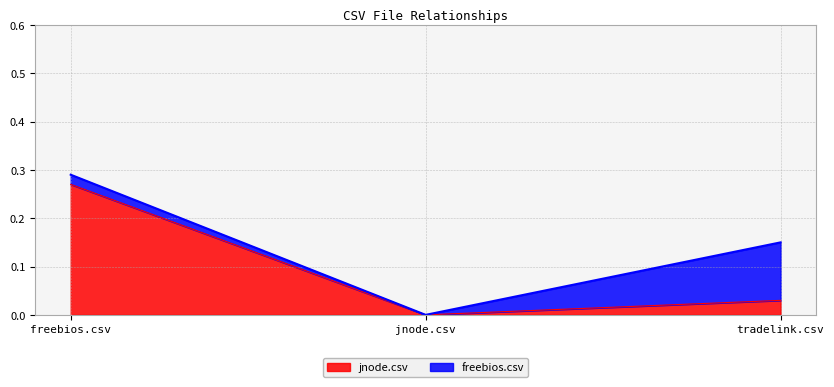

What position from the right is jnode.csv?

2